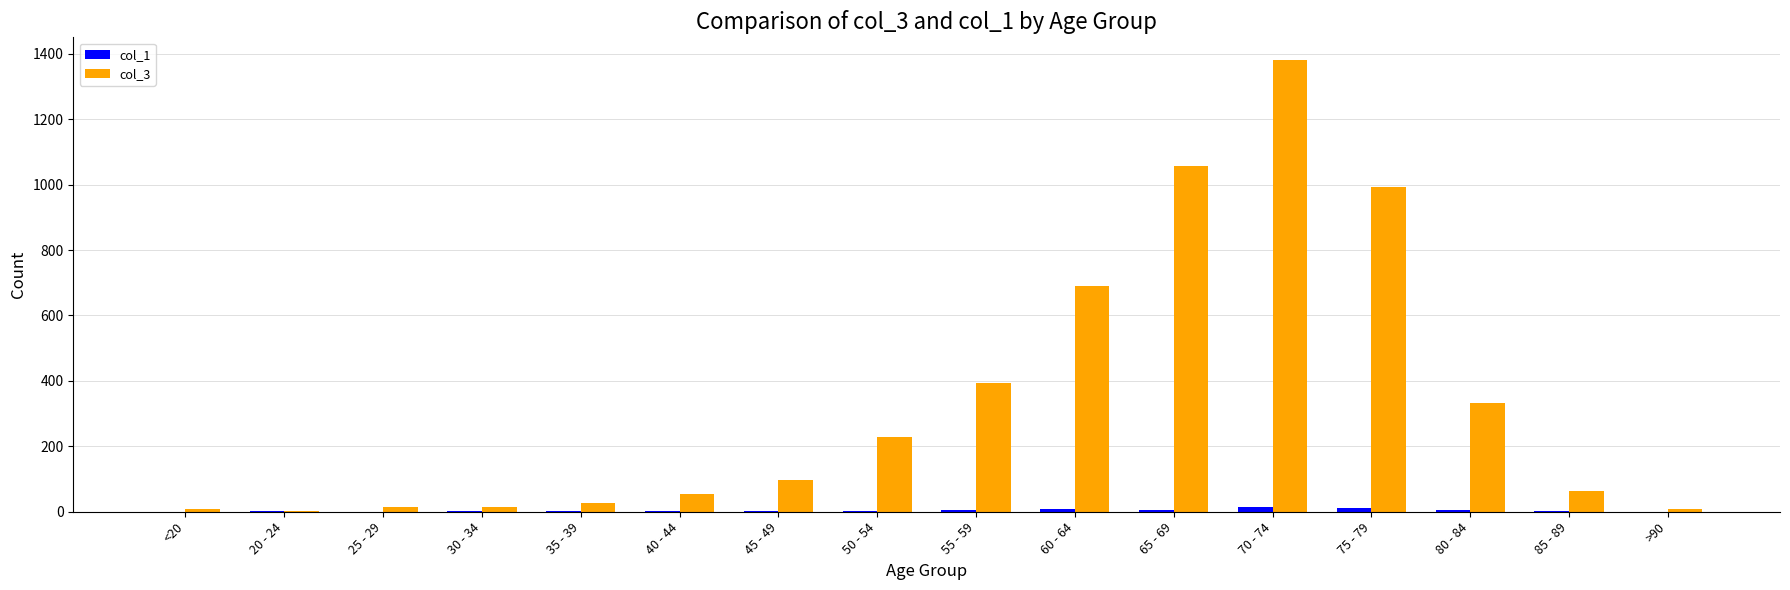

Which series has the largest total across all categories?

col_3